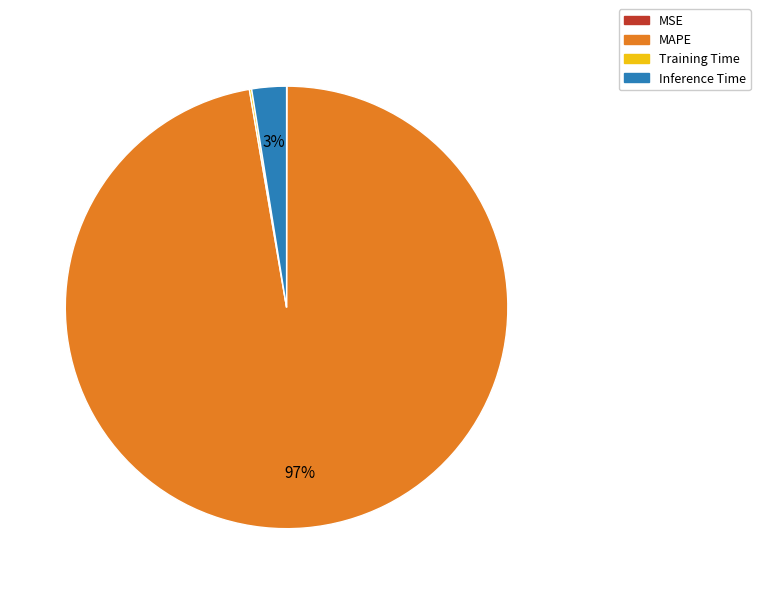

Which slice is the largest?

MAPE